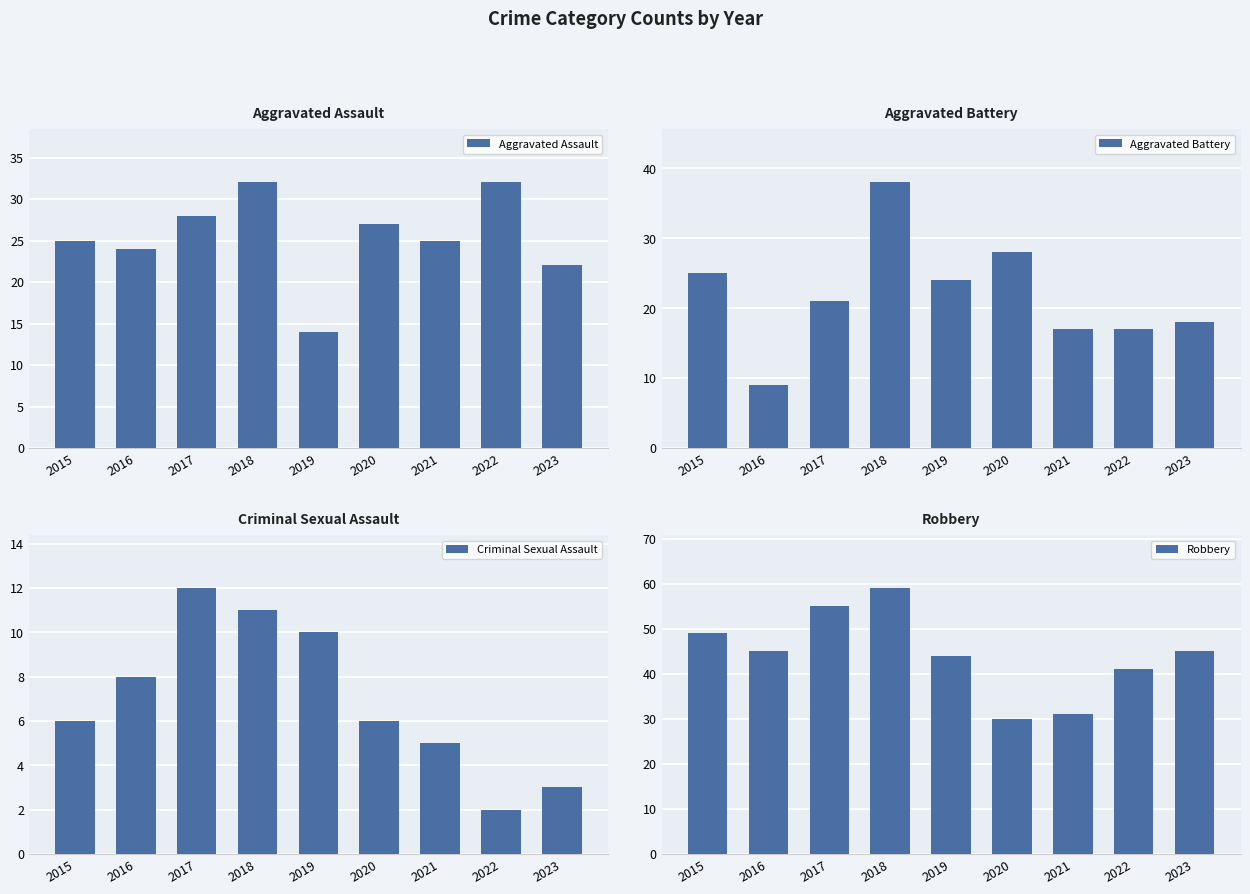

Where does the Criminal Sexual Assault series first go above 6?

2016